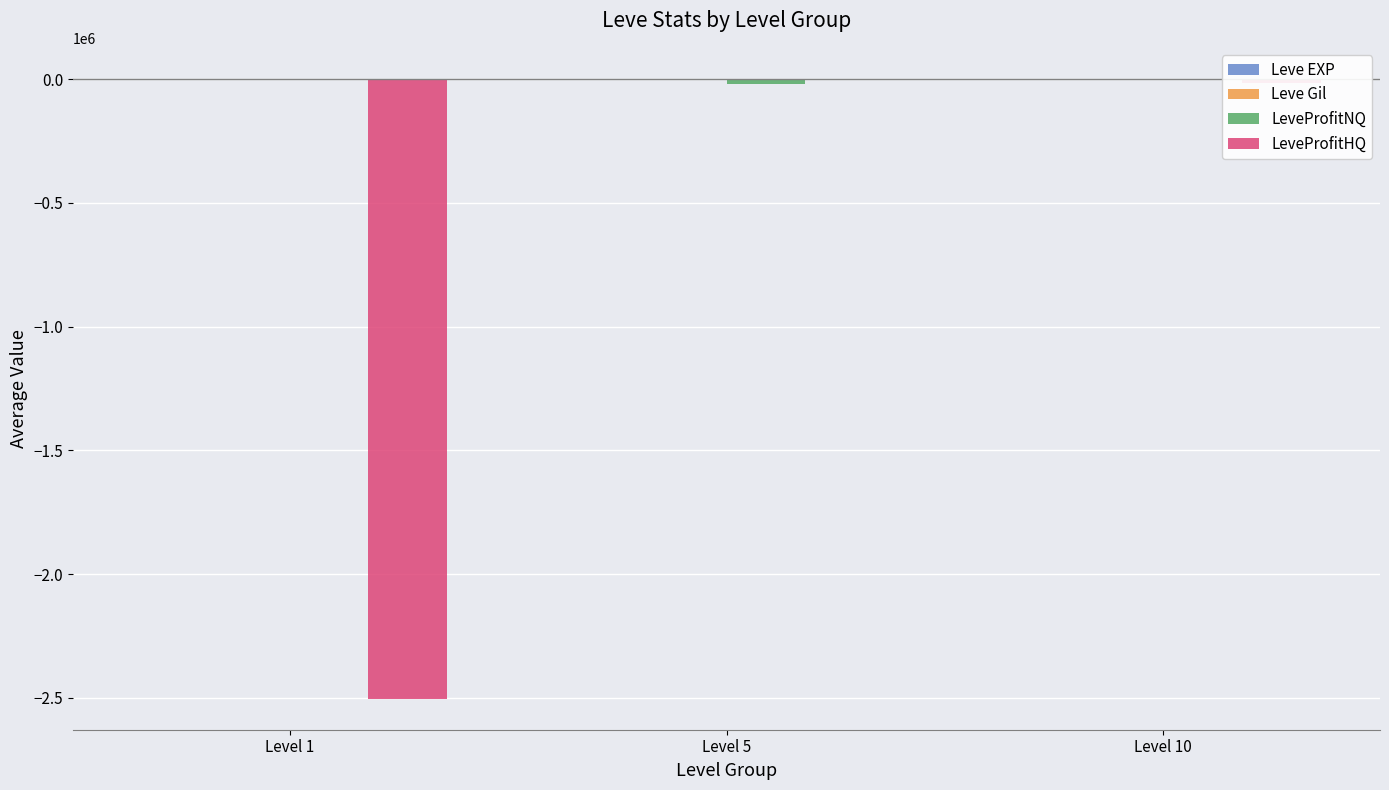

The value of LeveProfitHQ at Level 1 is -2503894.0. True or false?

True